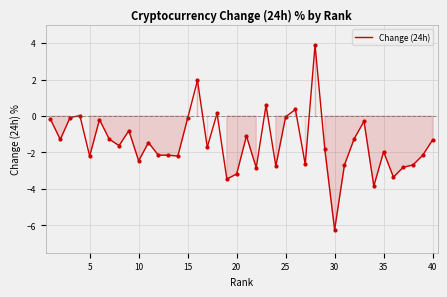

What is the average value?

-1.5